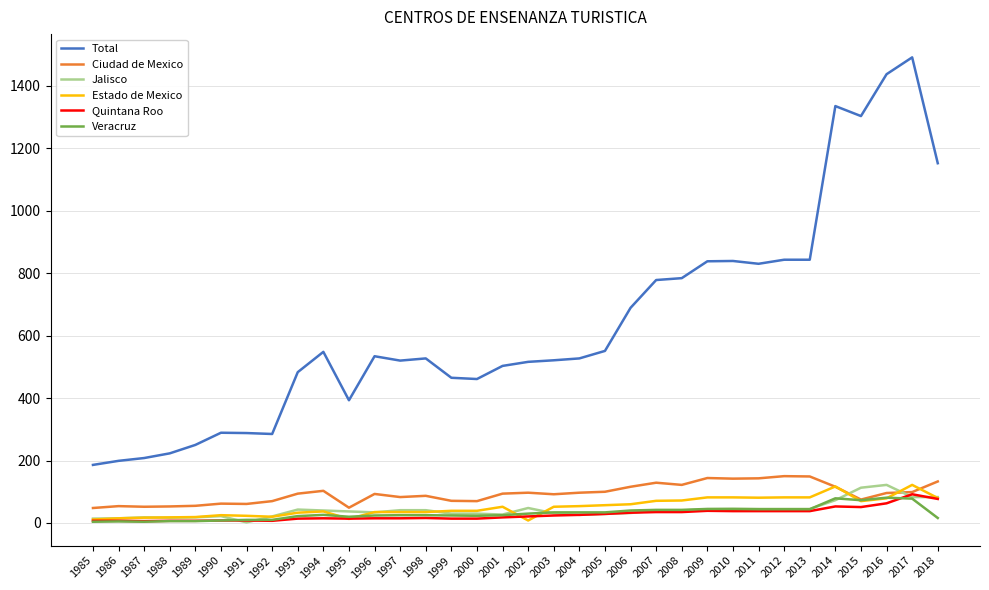

What is the difference between the maximum and second lowest values in the Jalisco series?

108